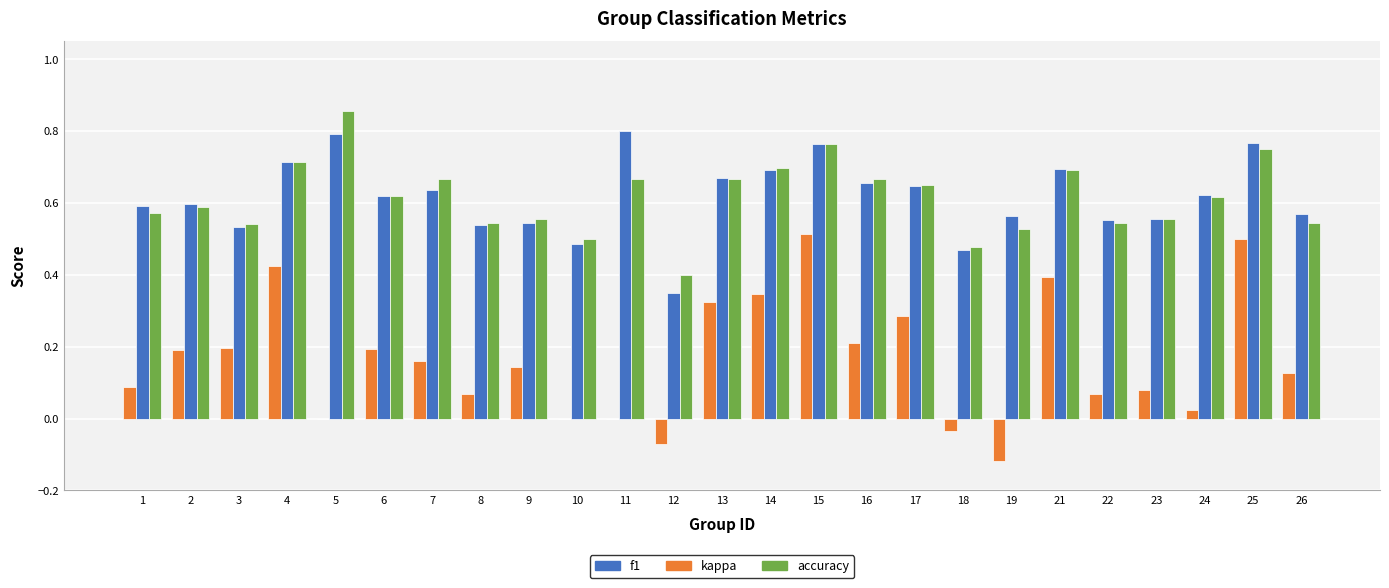

Which series changed the most between 15 and 23?

kappa